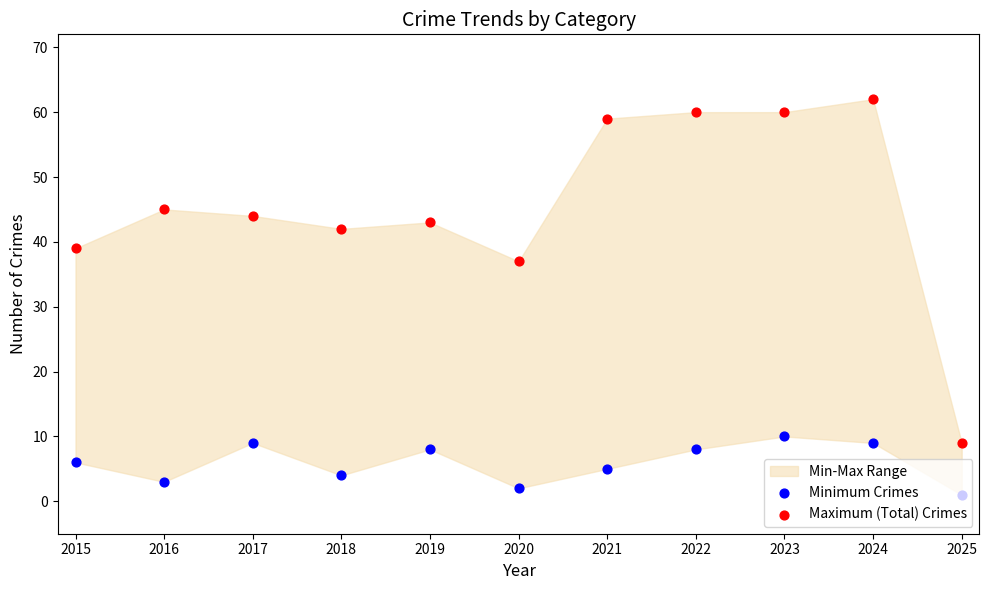

Which series contains the lowest Y value?

Minimum Crimes